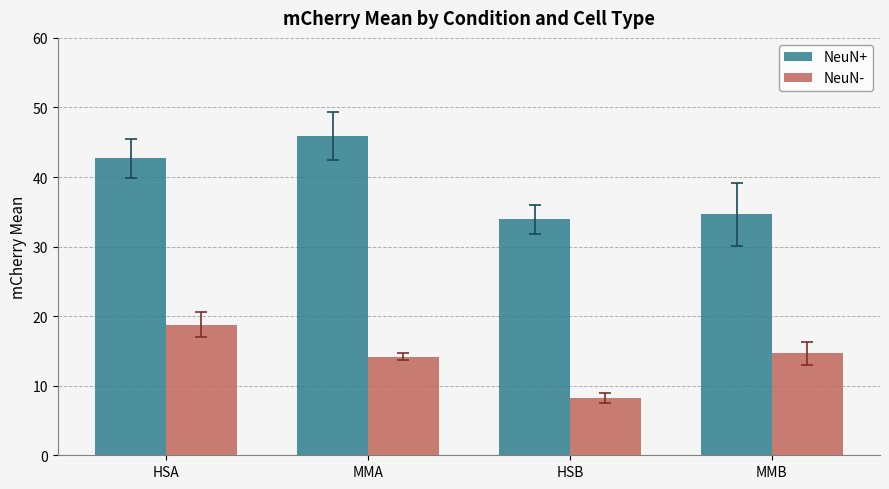

What is the difference between the highest and lowest values at HSB?

25.6